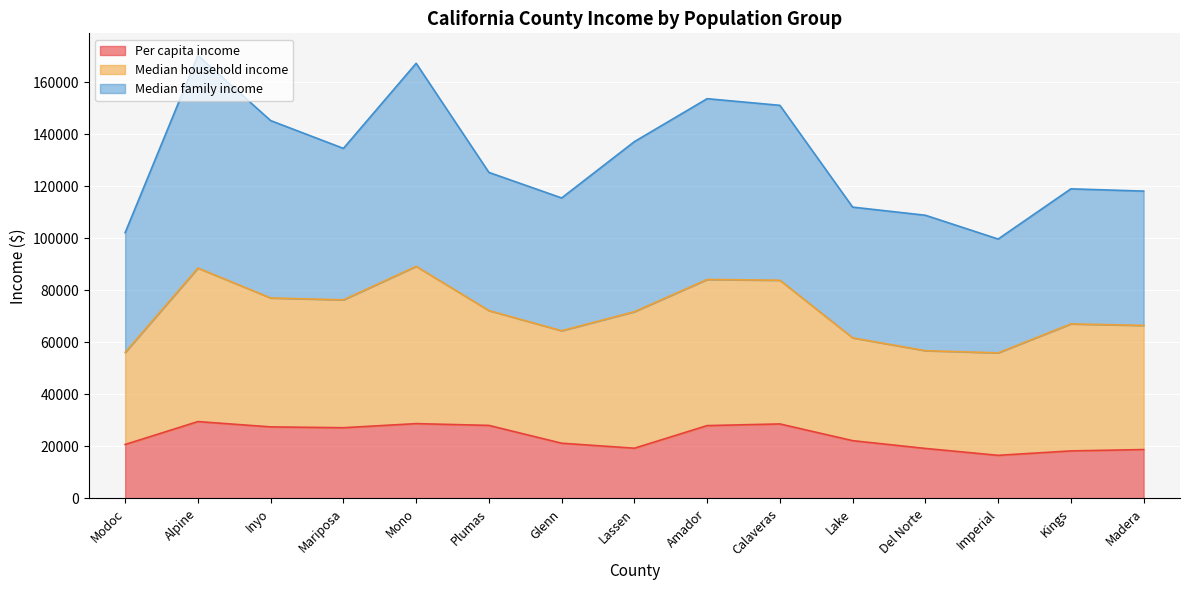

What is the total value across all series at Glenn?

115560